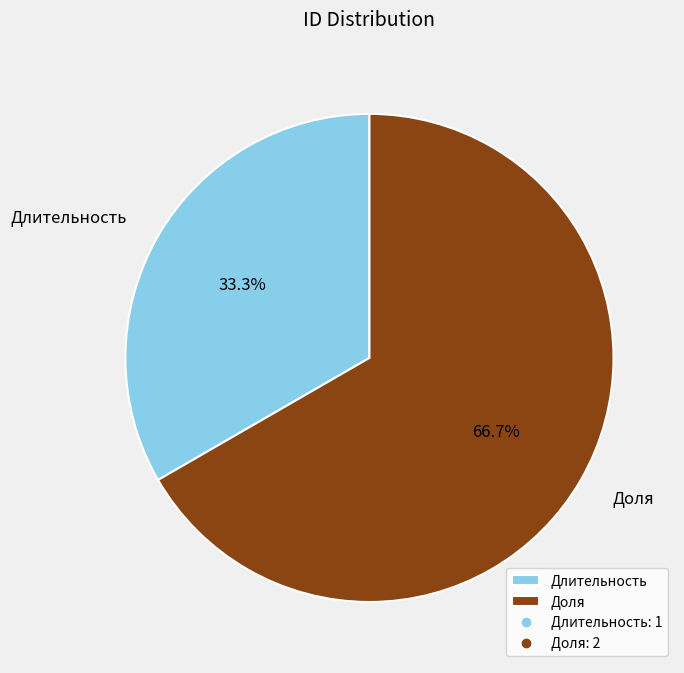

Is it true that Доля is 77% of the pie?

False